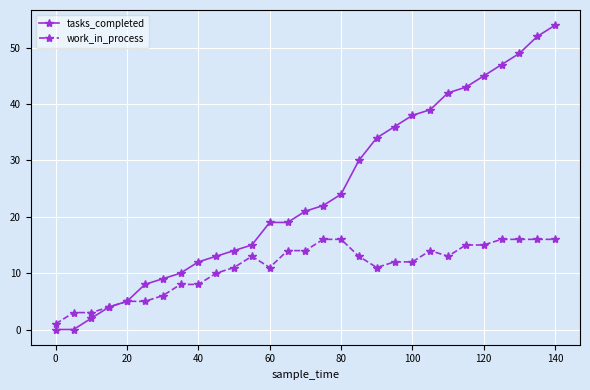

What are all the series names shown in the legend?

tasks_completed, work_in_process